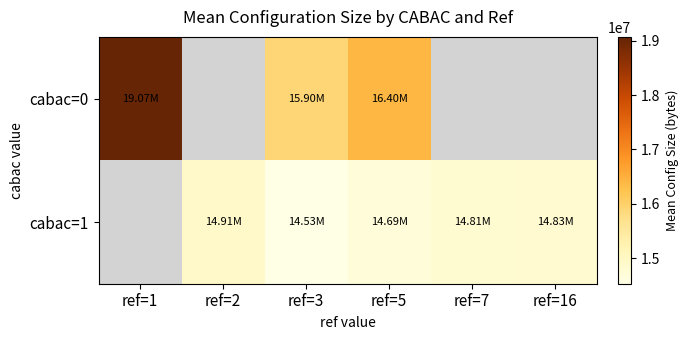

What is the greatest value displayed?

19069796.5